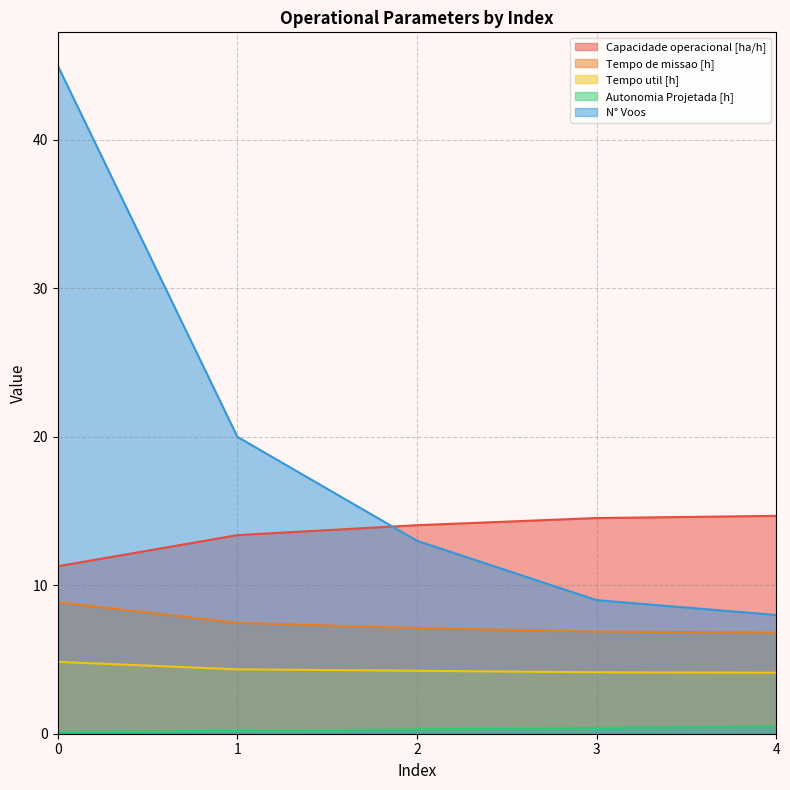

True or false: Autonomia Projetada [h] and Tempo util [h] cross at least once.

False